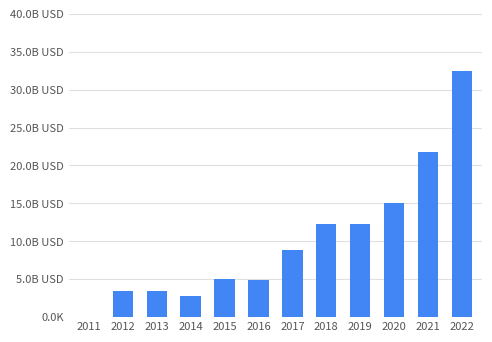

Are the bars horizontal?

No